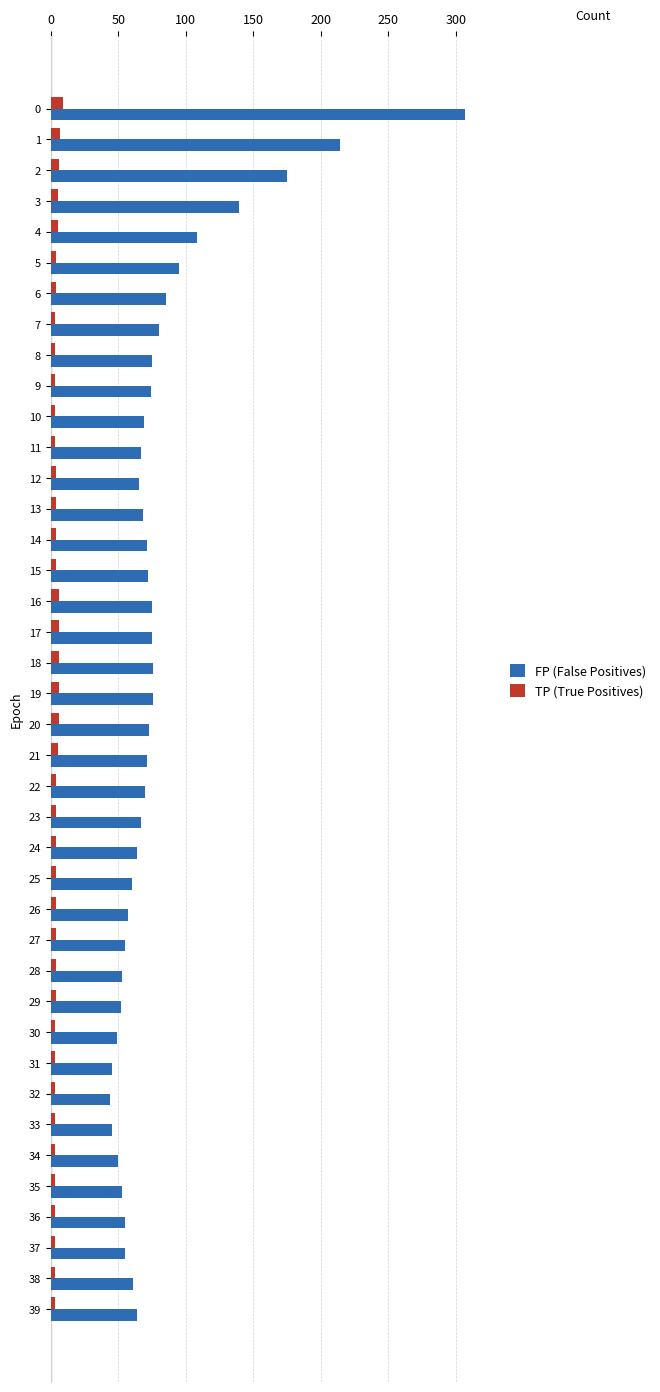

Which series has the largest total across all categories?

FP (False Positives)